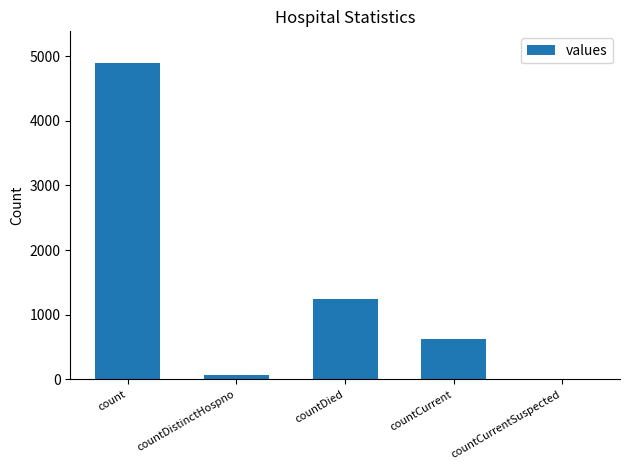

Between countDied and countCurrent, which is larger?

countDied